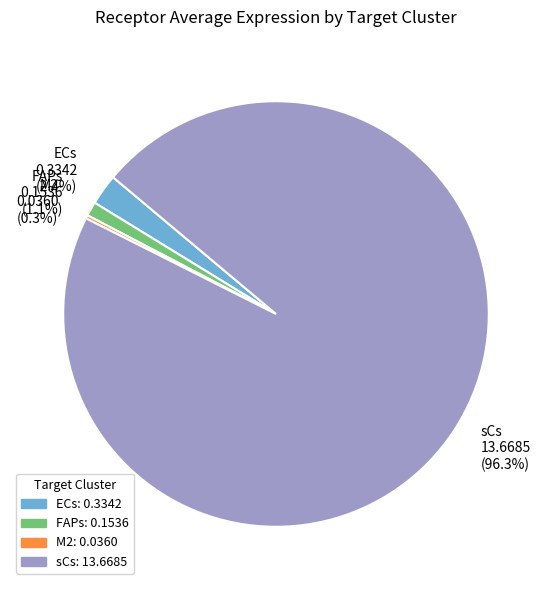

Between sCs 13.6685 (96.3%) and FAPs 0.1536 (1.1%), which is larger?

sCs 13.6685 (96.3%)